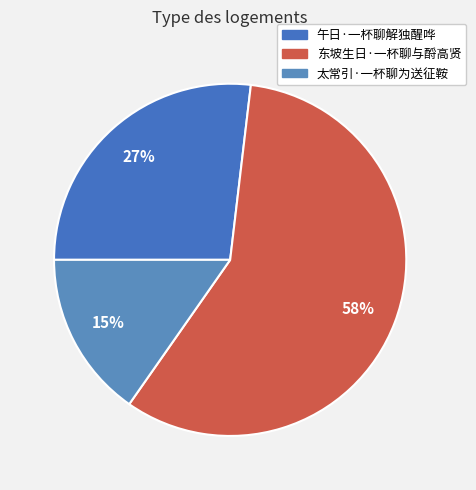

What is the majority slice?

东坡生日·一杯聊与酹高贤